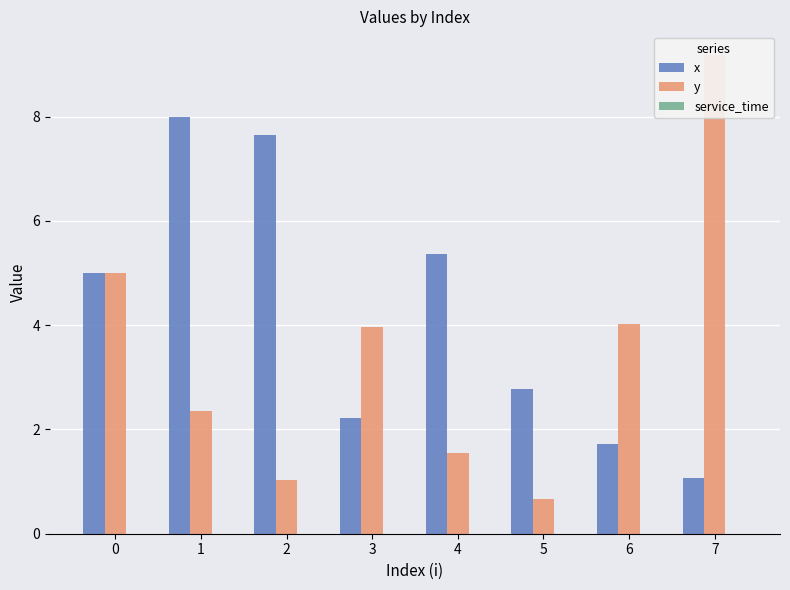

What is the average value of the x series?

4.2